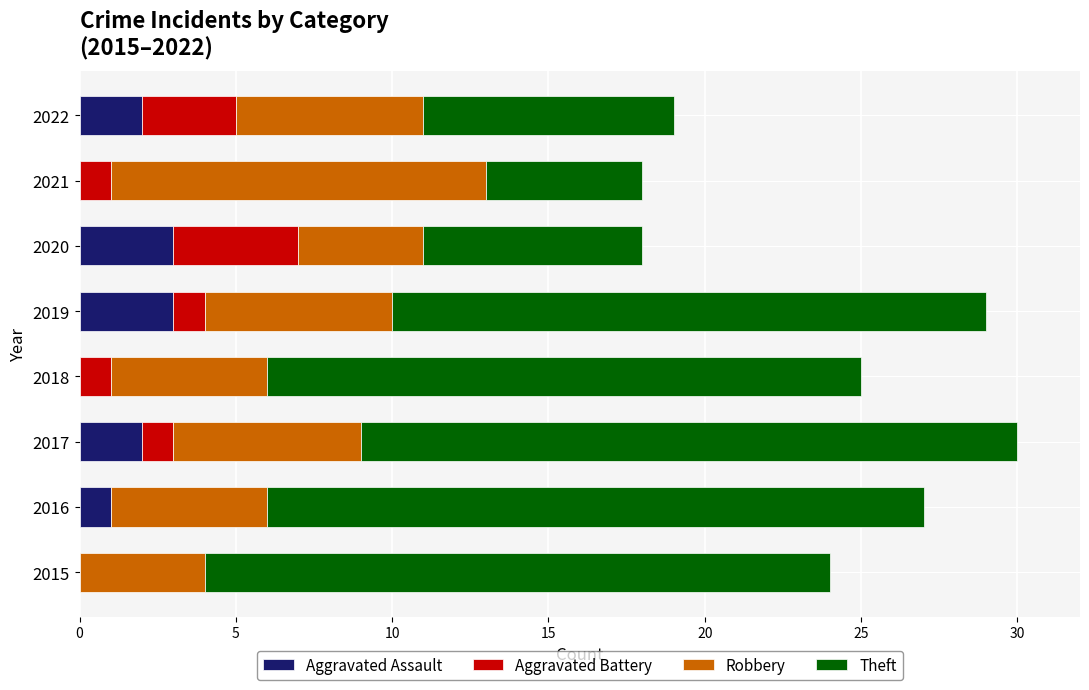

What is the total value across all series at 2017?

30